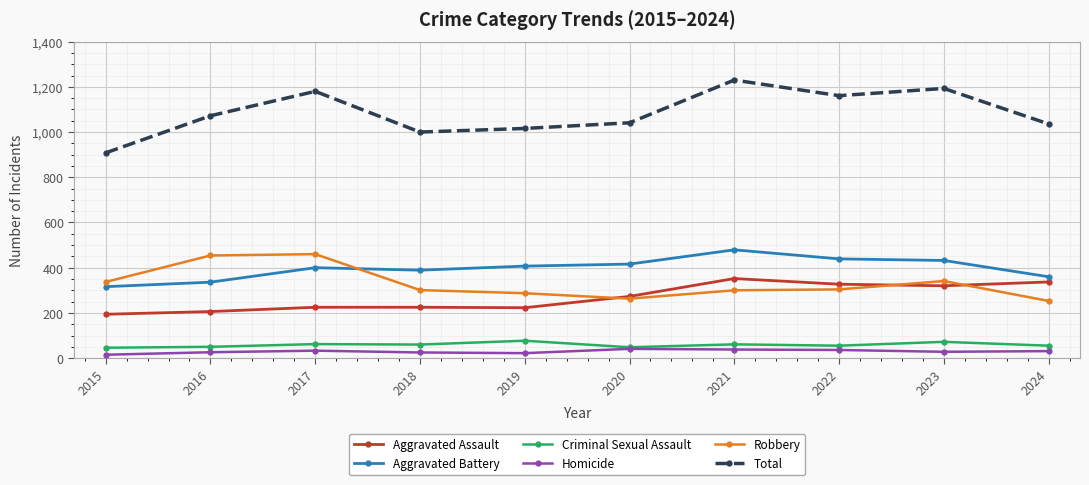

At which category does the chart reach its peak across all series?

2021